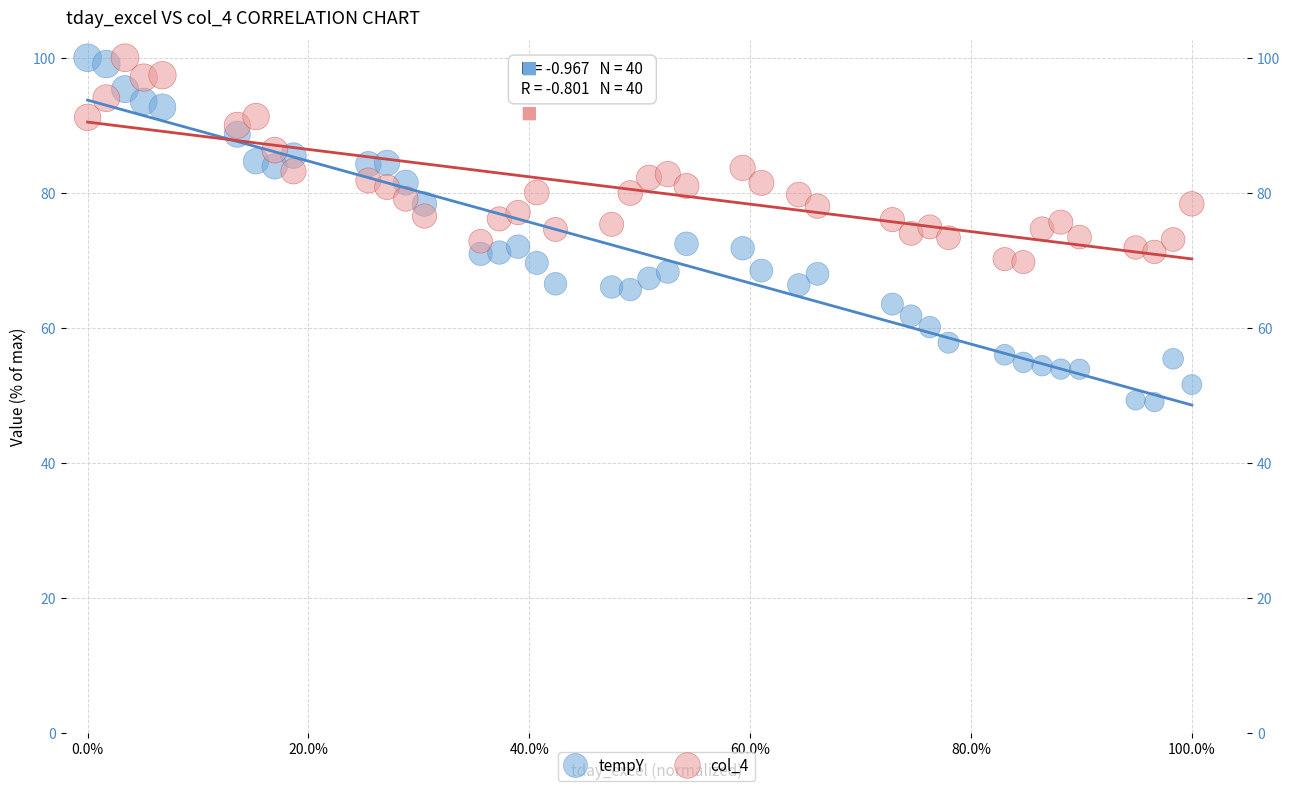

Which series has the largest Y range (max minus min)?

tempY